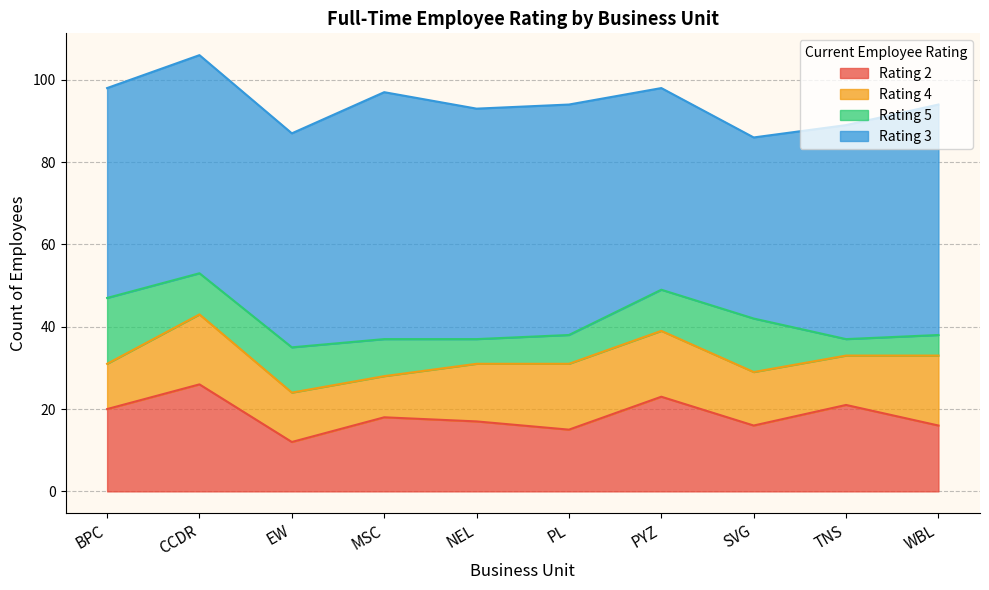

True or false: Rating 2 has a value of 8 at PYZ.

False